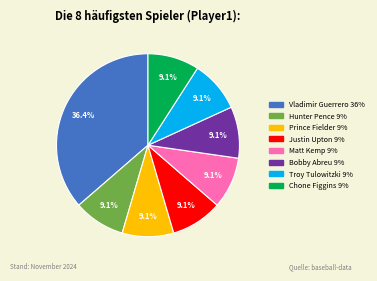

To the nearest percent, what portion does Chone Figgins represent?

9%